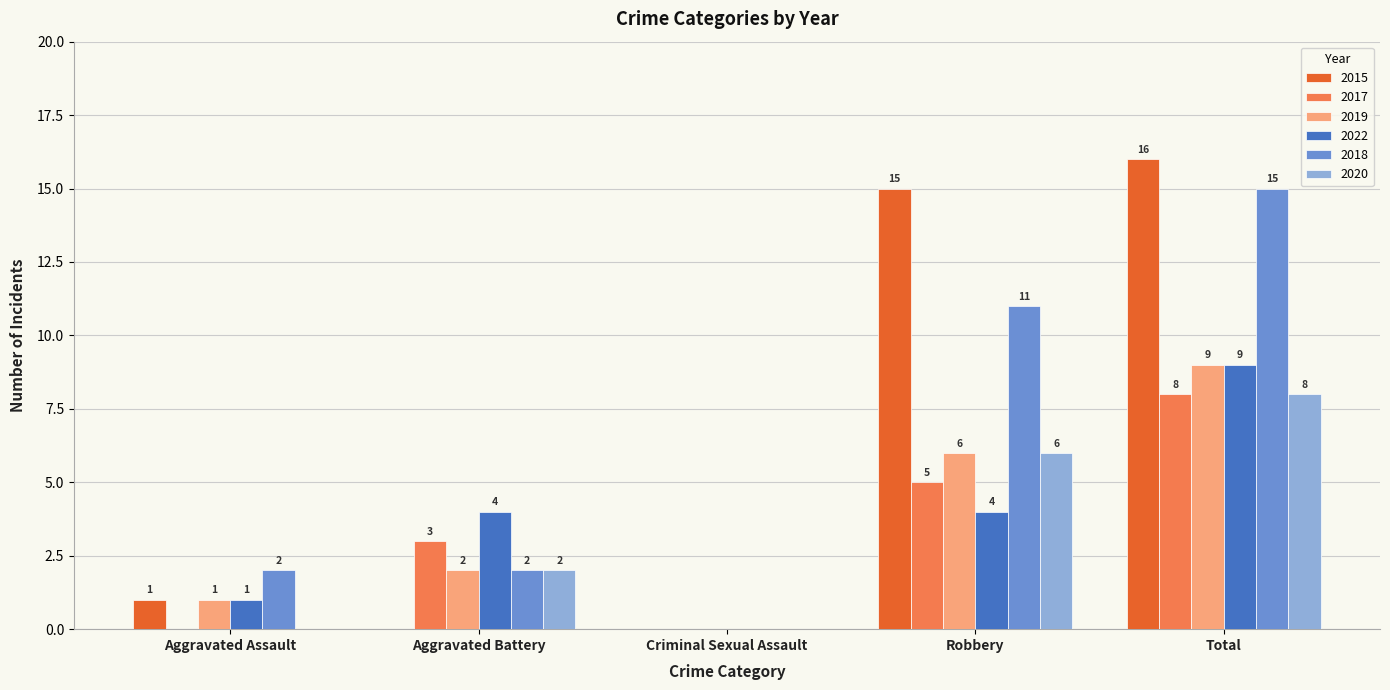

What is the highest value of the 2022 series?

9